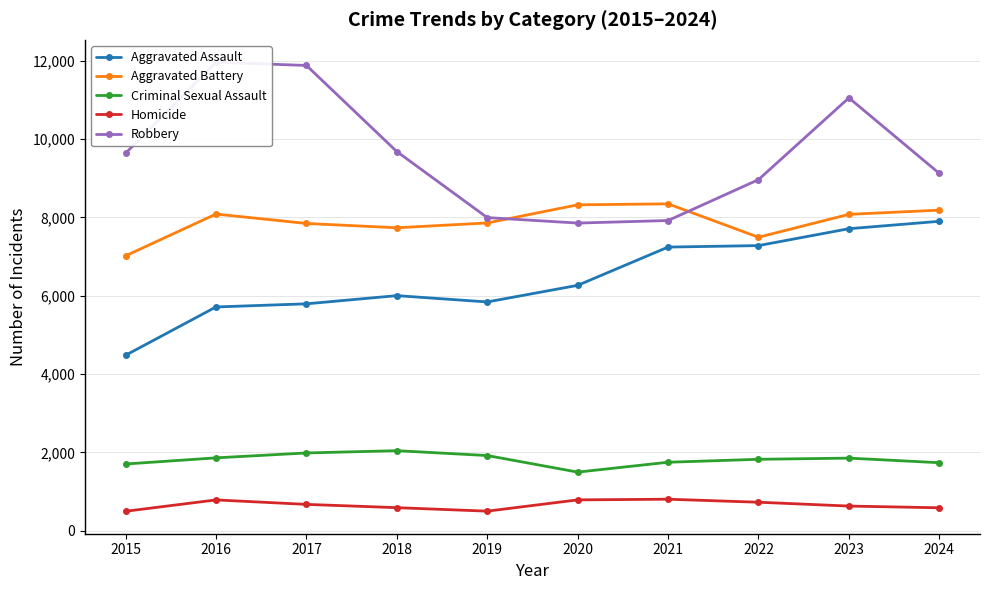

At which label does Aggravated Assault reach its peak?

2024